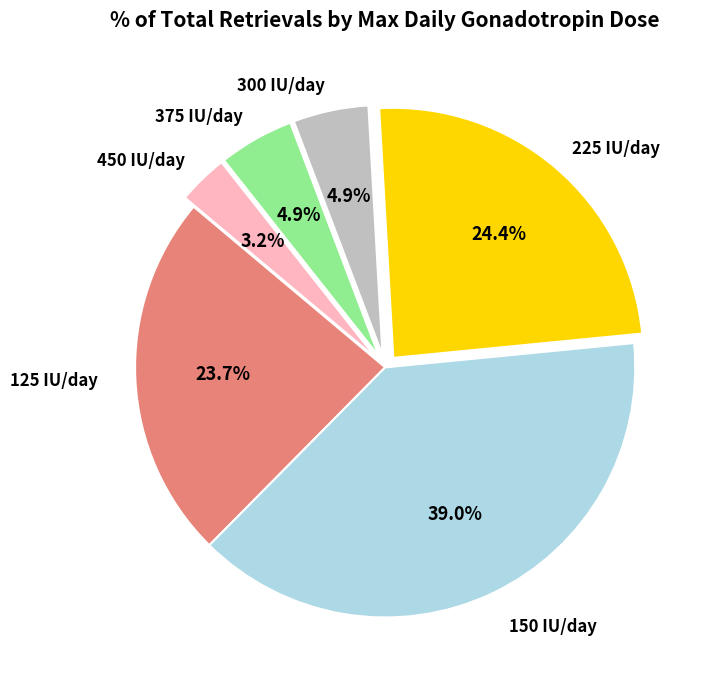

Does any single category account for the majority?

No